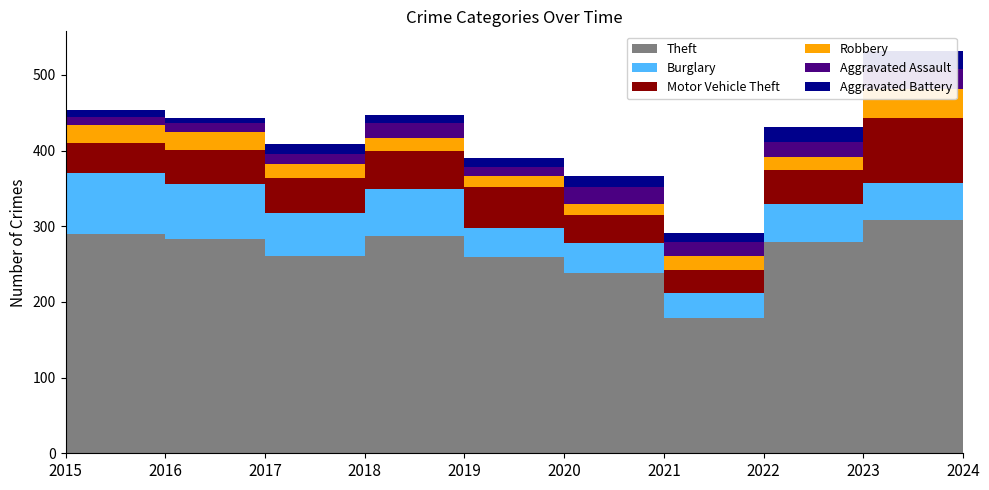

Reading left to right, extract all data points from this chart.

Theft: 290	283	261	287	259	238	179	279	308	224
Burglary: 80	73	56	62	39	40	33	50	49	36
Motor Vehicle Theft: 40	45	47	50	54	37	30	45	86	75
Robbery: 24	24	18	17	14	14	19	18	39	16
Aggravated Assault: 11	12	14	20	12	23	18	19	26	21
Aggravated Battery: 8	6	13	11	12	14	12	20	23	14